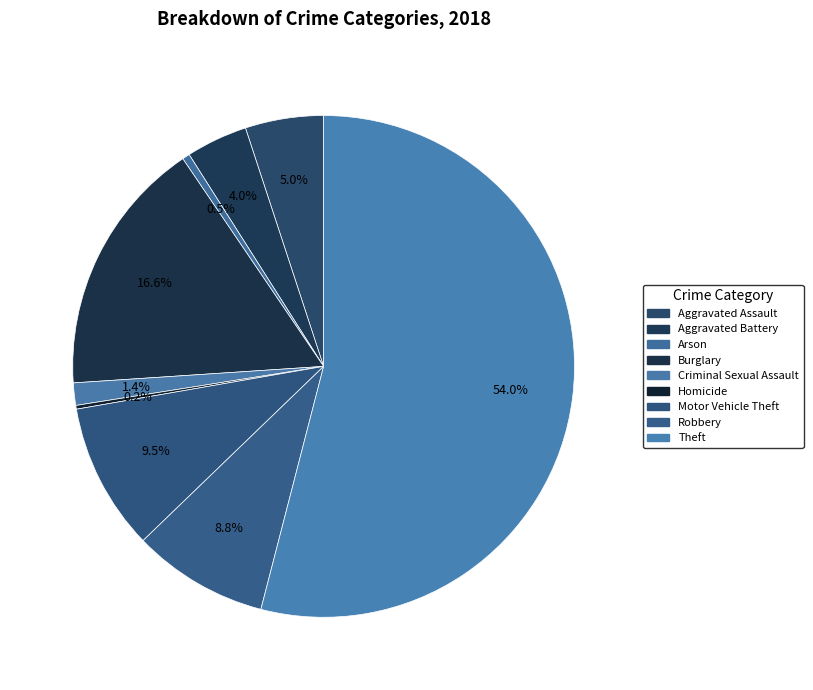

Is there a majority slice in this chart?

Yes